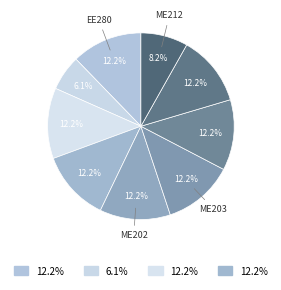

How many segments does this pie chart have?

9